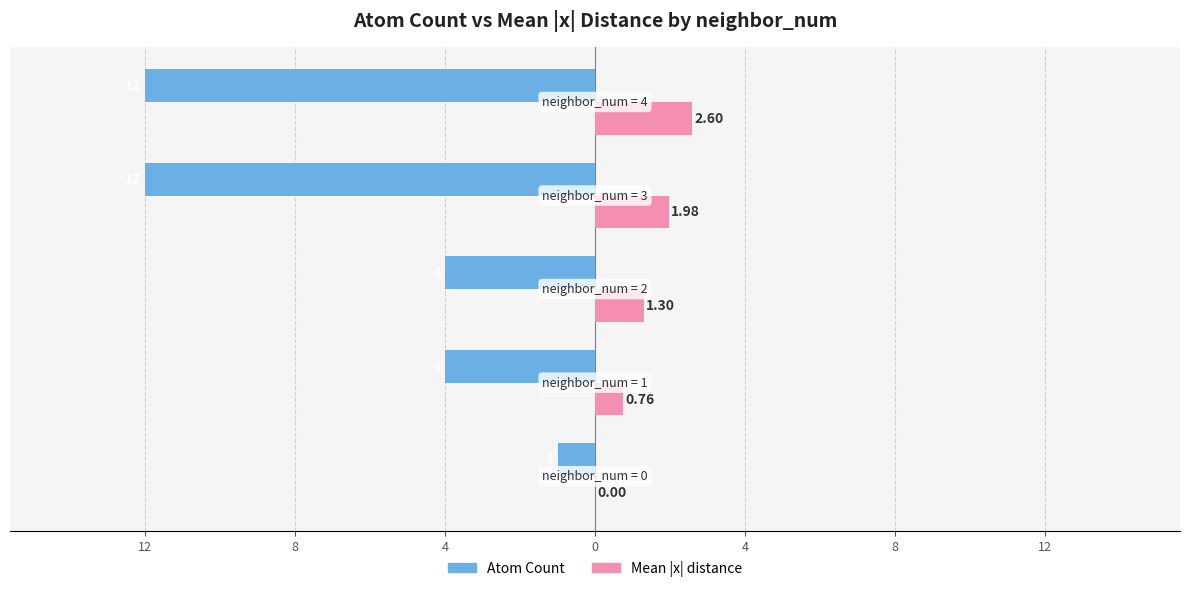

What are all the series names shown in the legend?

Atom Count, Mean |x| distance